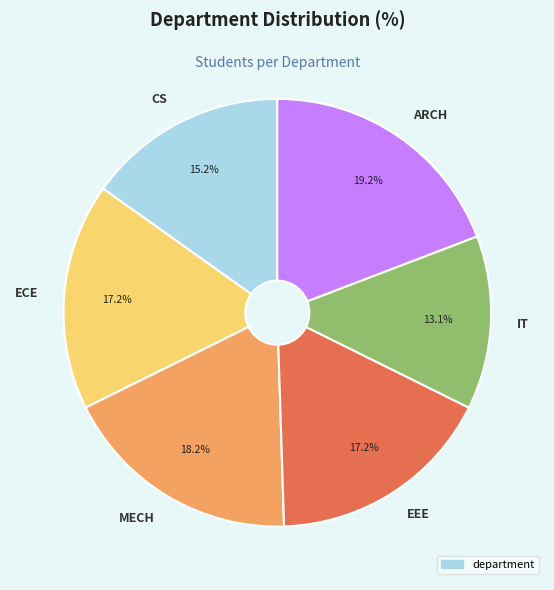

What portion of the pie excludes IT?

86.9%